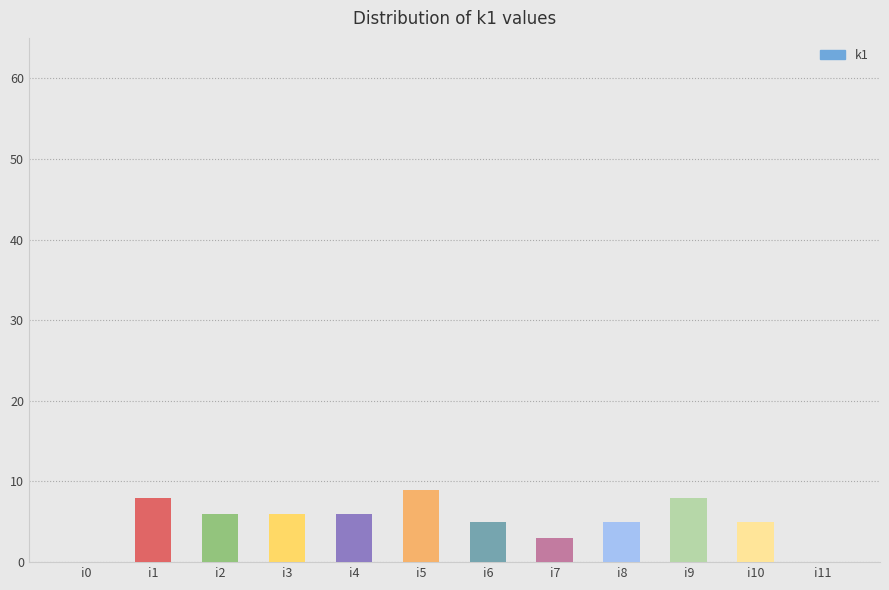

Reading left to right, extract all data points from this chart.

i0=0	i1=8	i2=6	i3=6	i4=6	i5=9	i6=5	i7=3	i8=5	i9=8	i10=5	i11=0